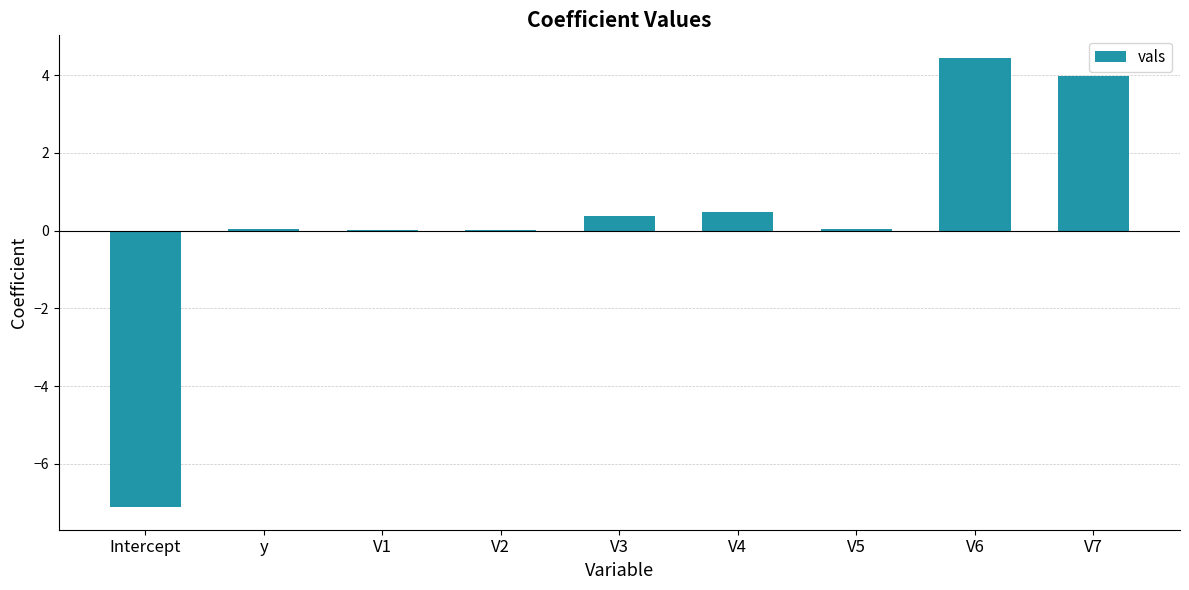

The chart shows a value of 1.8 at V7. True or false?

False